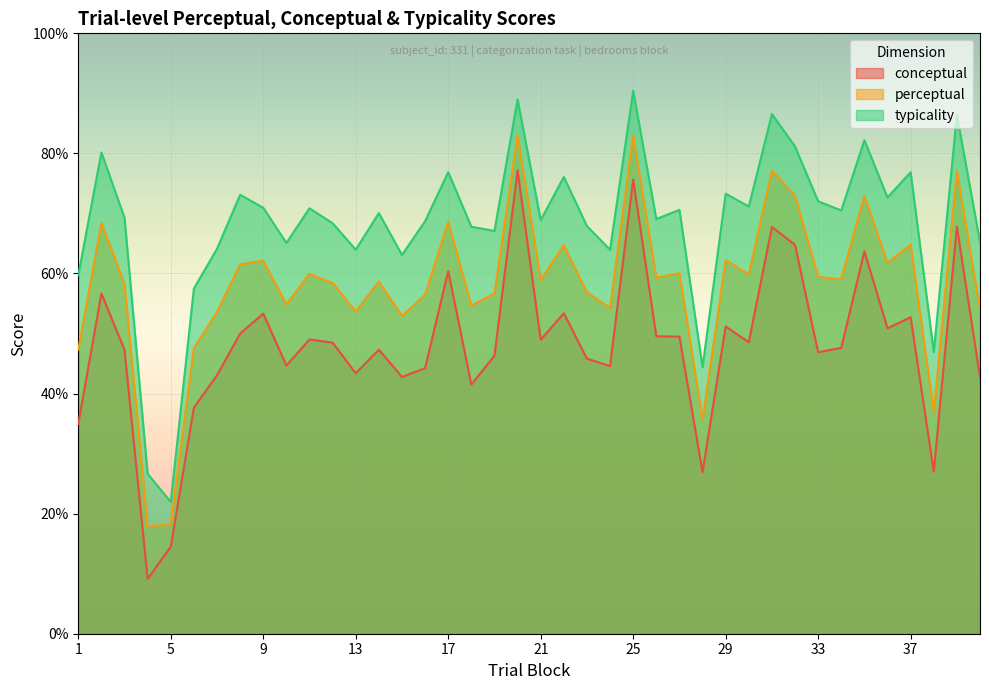

At which label is perceptual closest to 50?

6